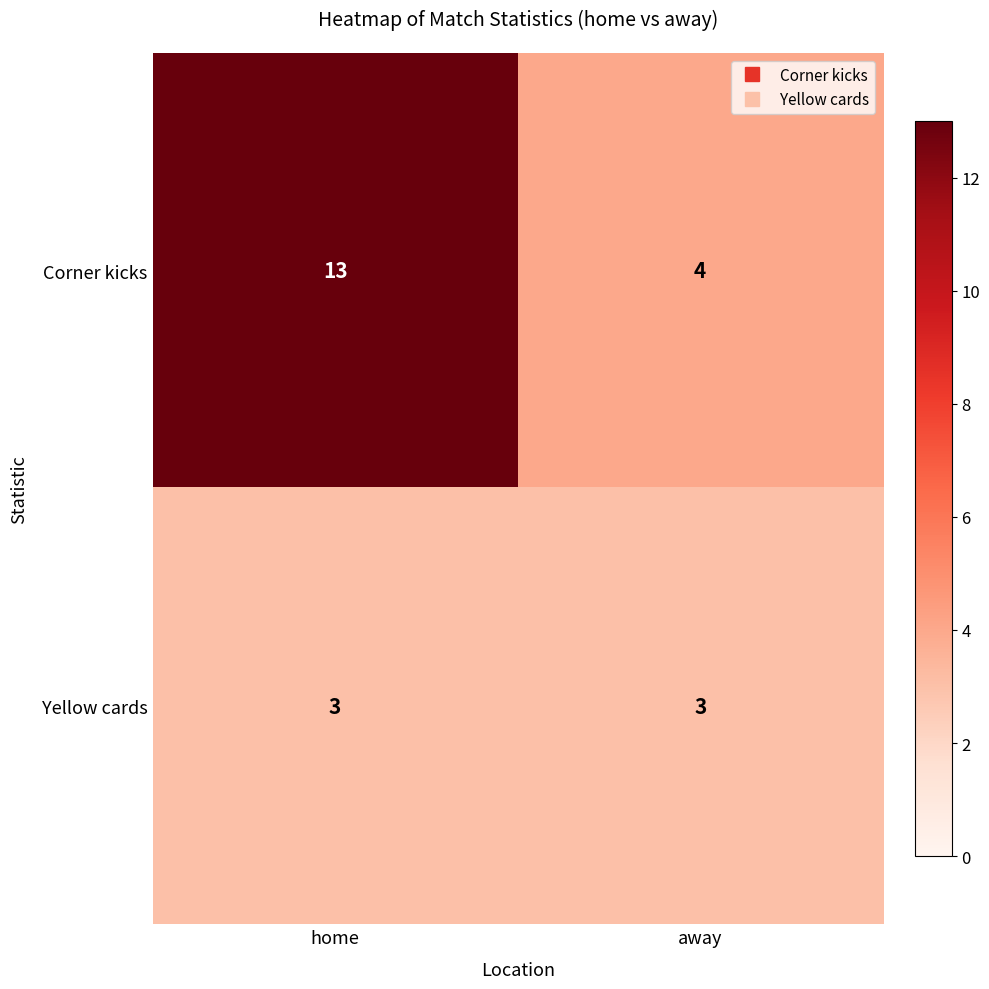

The Yellow cards series shows 3 at home. True or false?

True